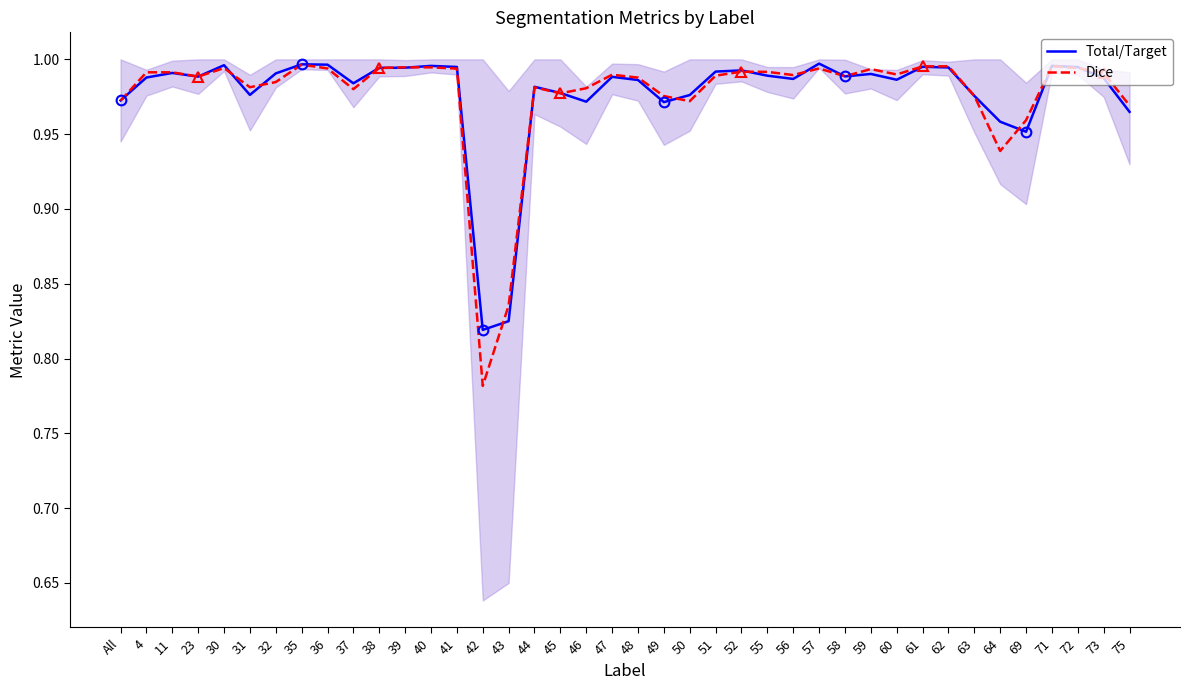

Between 37 and All, which is larger?

37